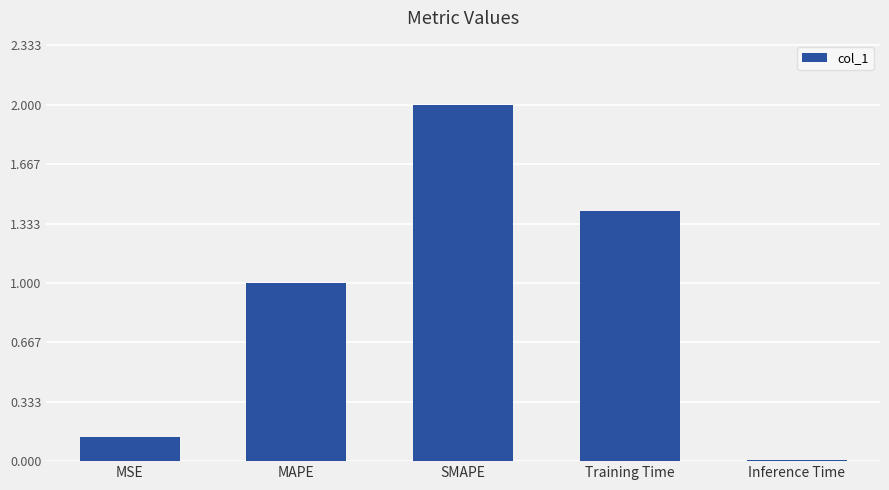

What is the label of the 2nd bar from the right?

Training Time